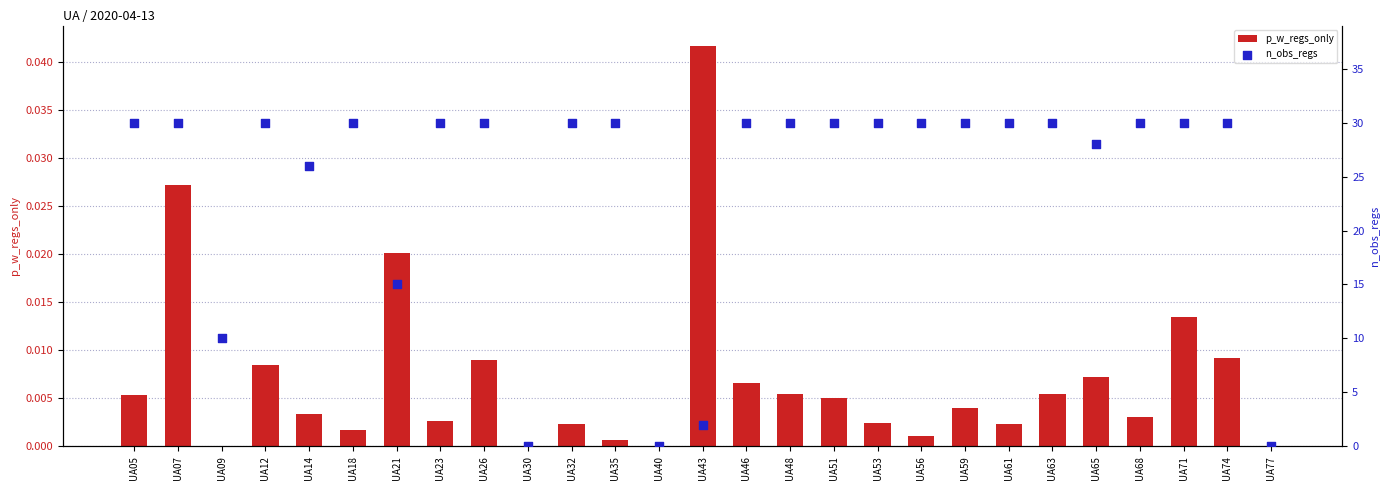

At which category is the sum across all series the highest?

UA07